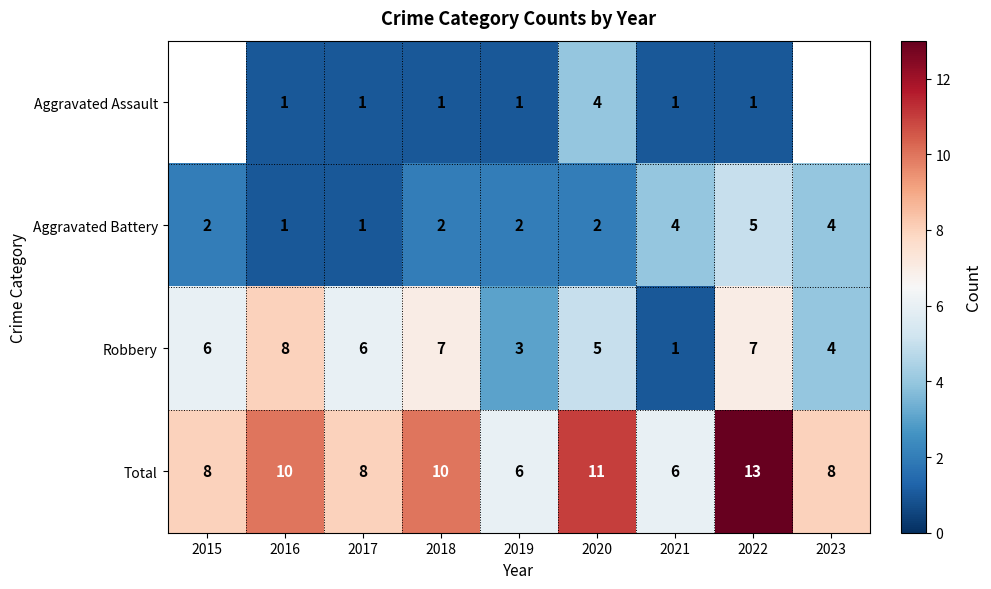

What is the difference between the maximum and minimum values in the Robbery series?

7